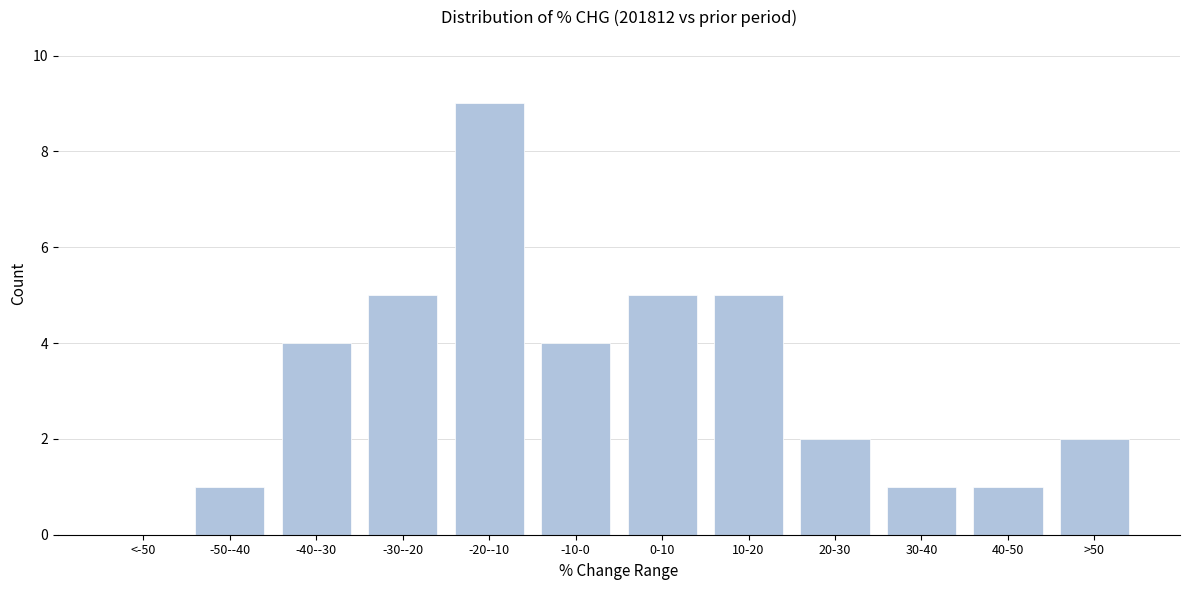

Reading left to right, extract all data points from this chart.

<-50=0	-50--40=1	-40--30=4	-30--20=5	-20--10=9	-10-0=4	0-10=5	10-20=5	20-30=2	30-40=1	40-50=1	>50=2